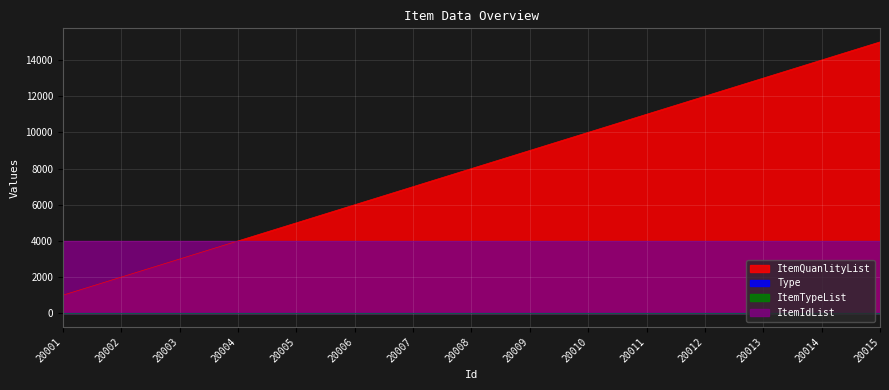

The ItemIdList series shows 1180 at 20002. True or false?

False